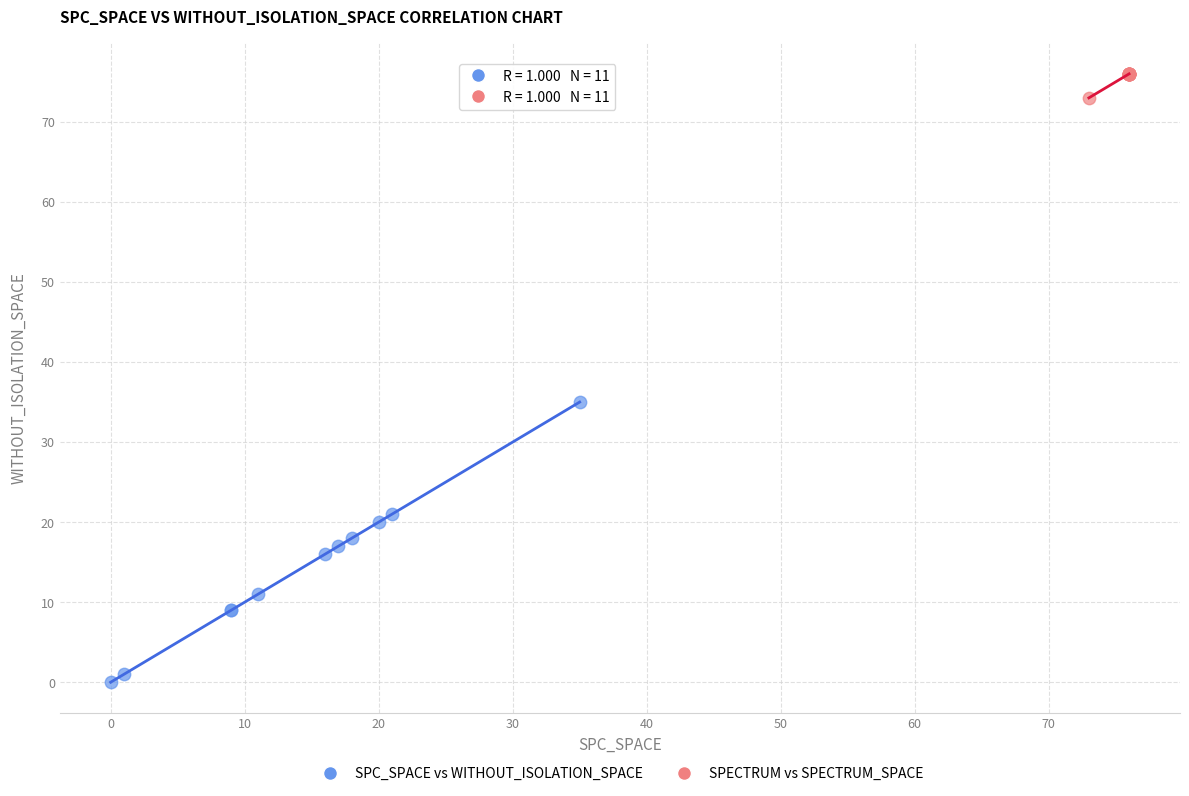

Which series contains the lowest Y value?

SPC_SPACE vs WITHOUT_ISOLATION_SPACE